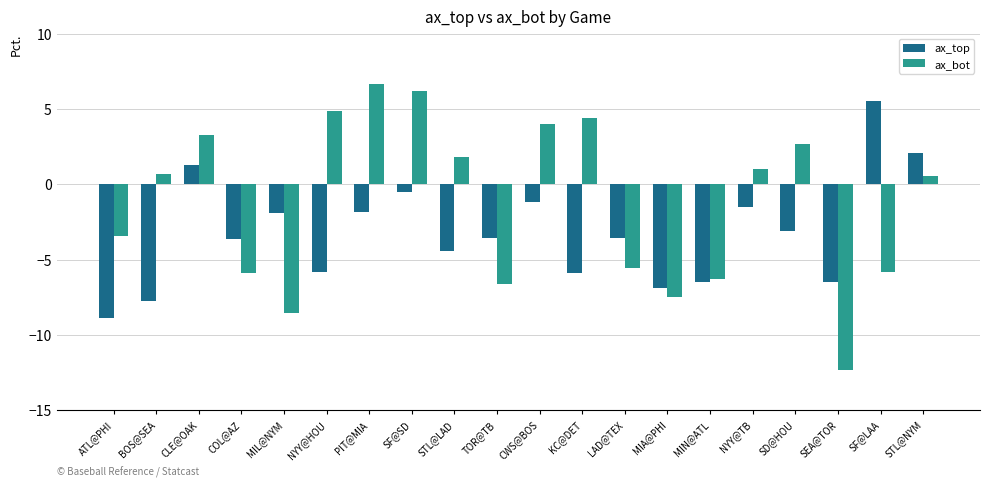

The ax_bot series shows -5.9 at ATL@PHI. True or false?

False